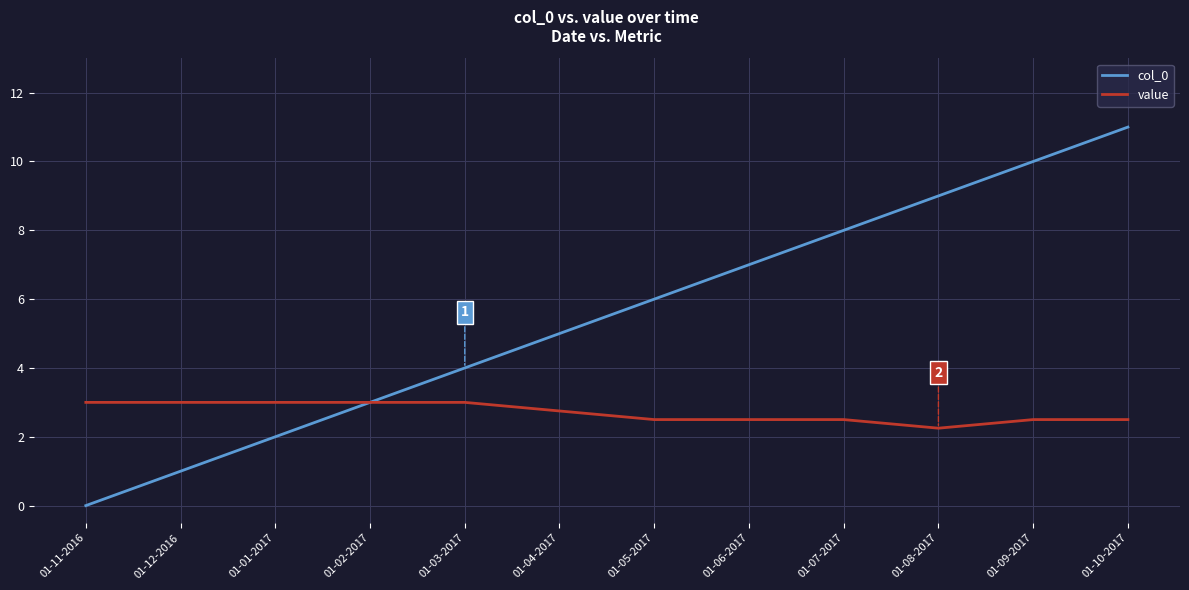

Where is col_0 nearest to the value 5?

01-04-2017